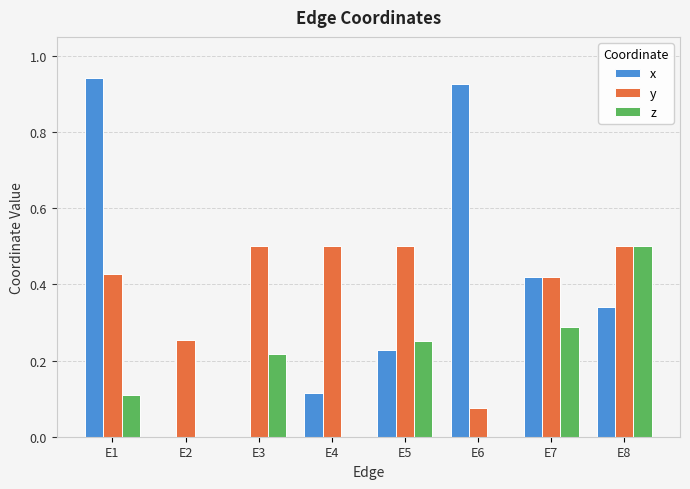

At which category is the sum across all series the highest?

E1